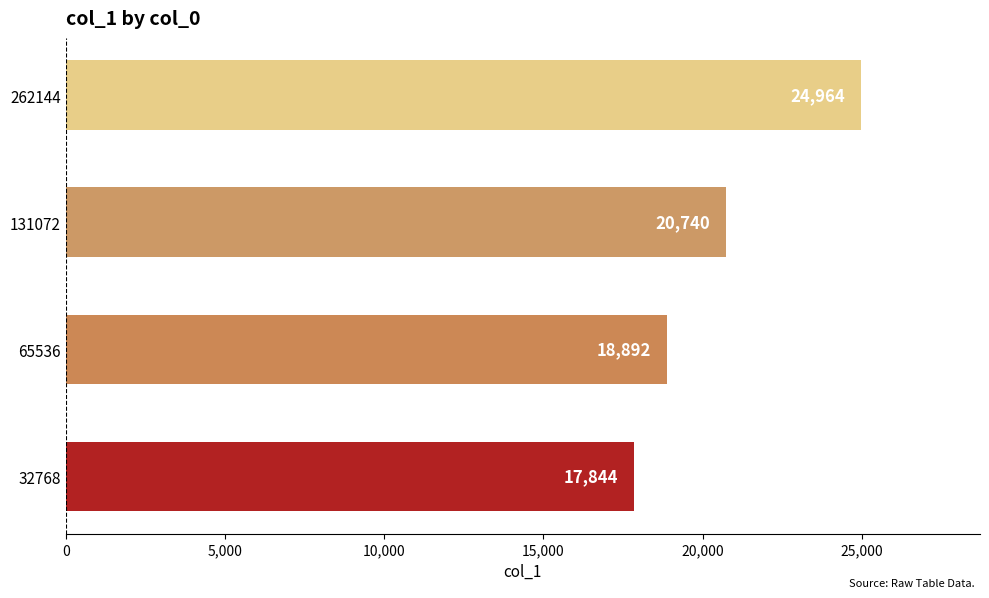

The chart shows a value of 7955 at 32768. True or false?

False